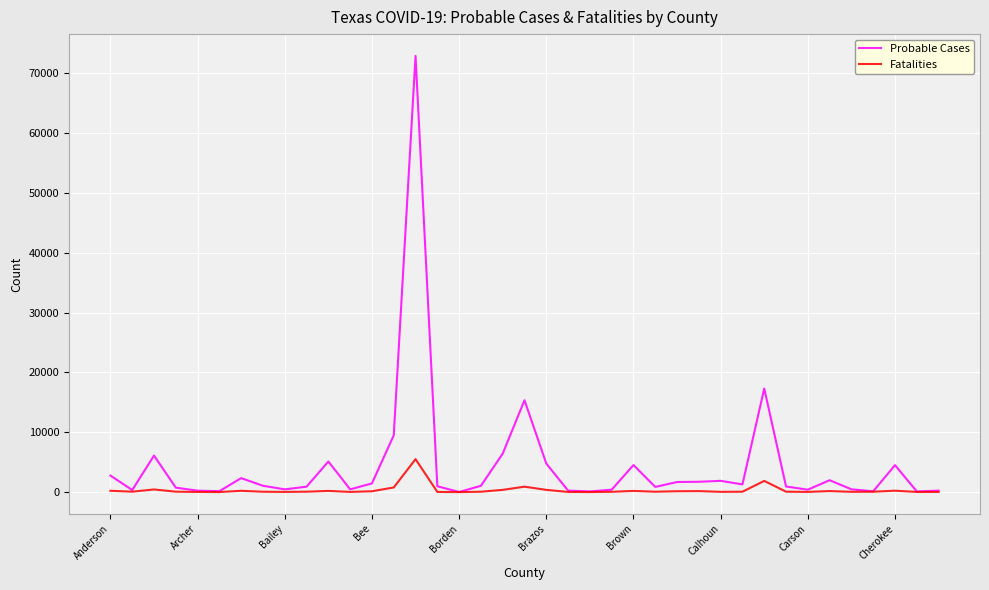

List the series in order of their peak value, lowest first.

Fatalities, Probable Cases